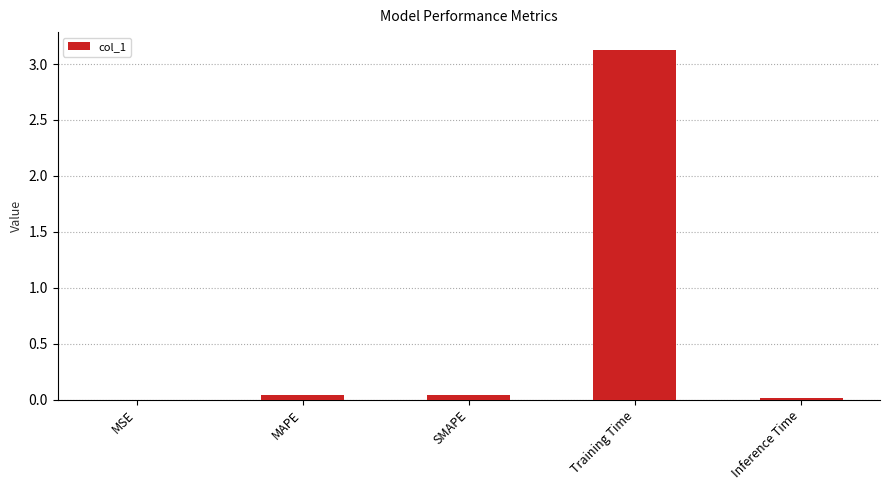

How many distinct data groups are displayed?

1